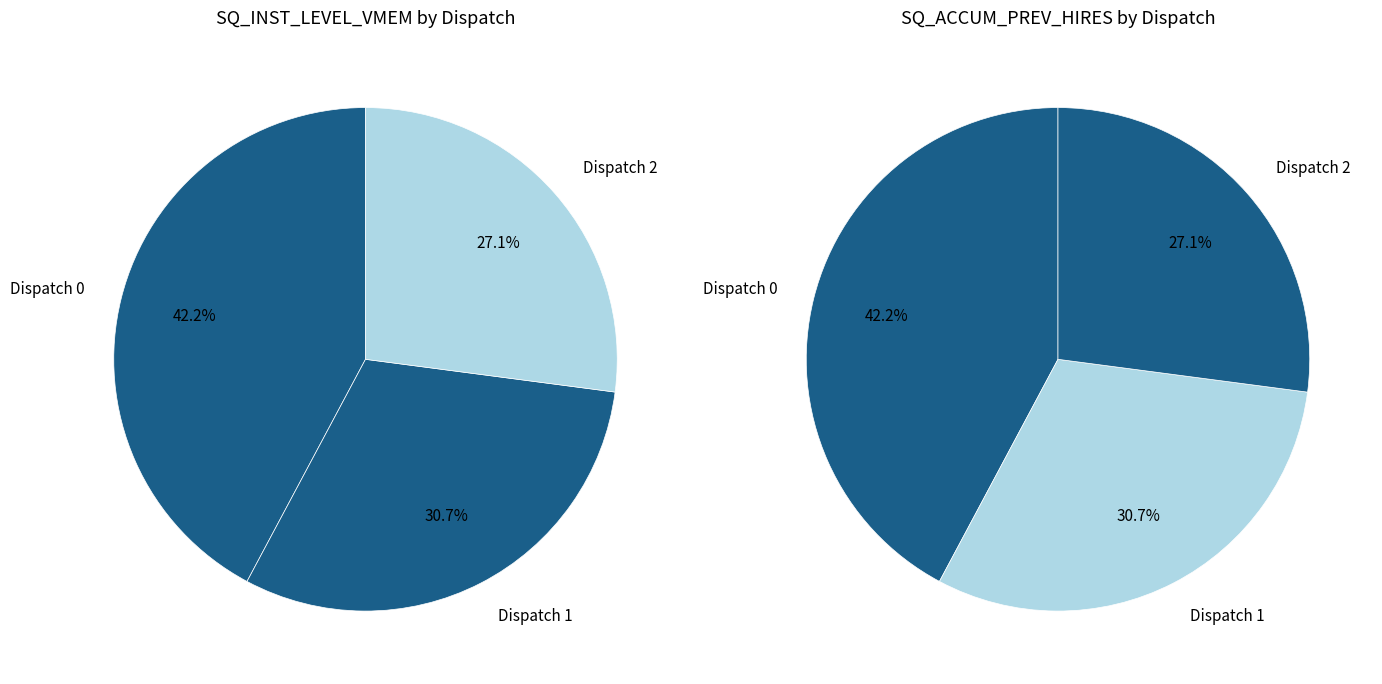

Count the number of slices in the pie.

3